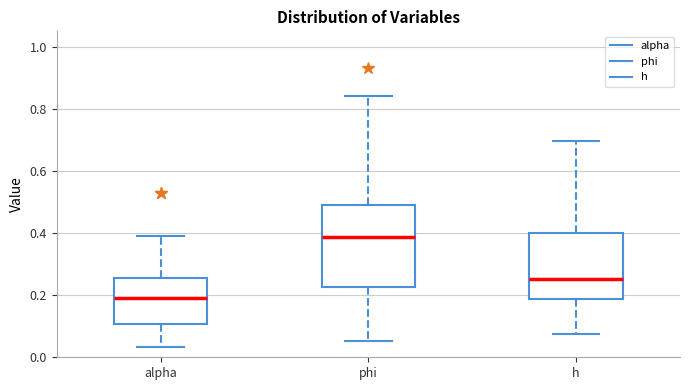

Which box has the lowest median line?

alpha